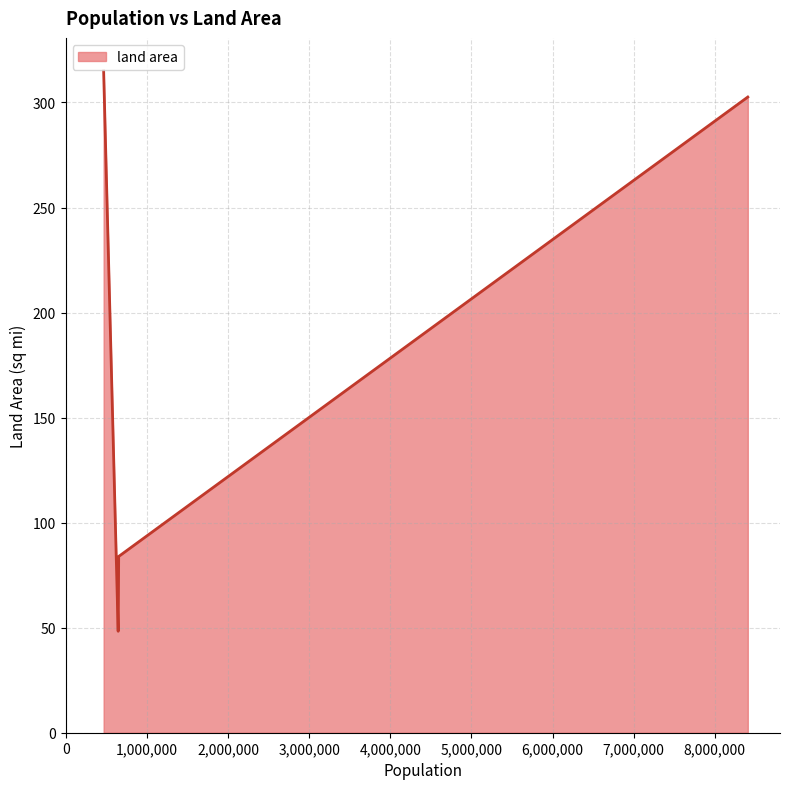

What is the sum of all values?

749.8